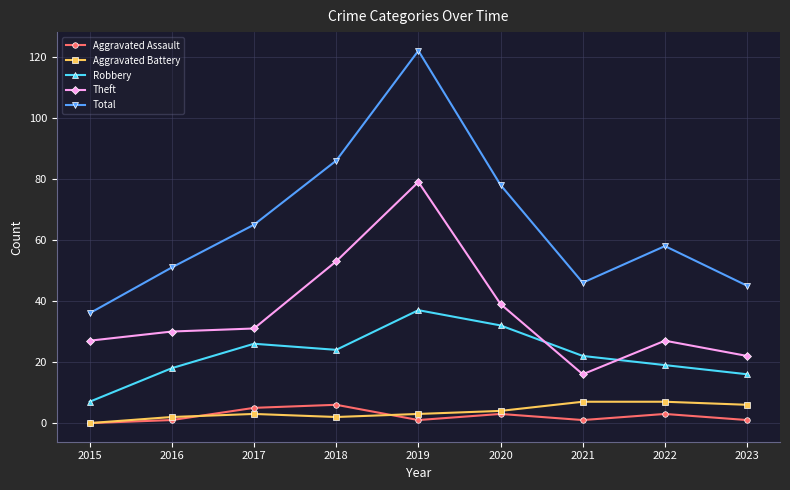

At which label is Total closest to 79?

2020